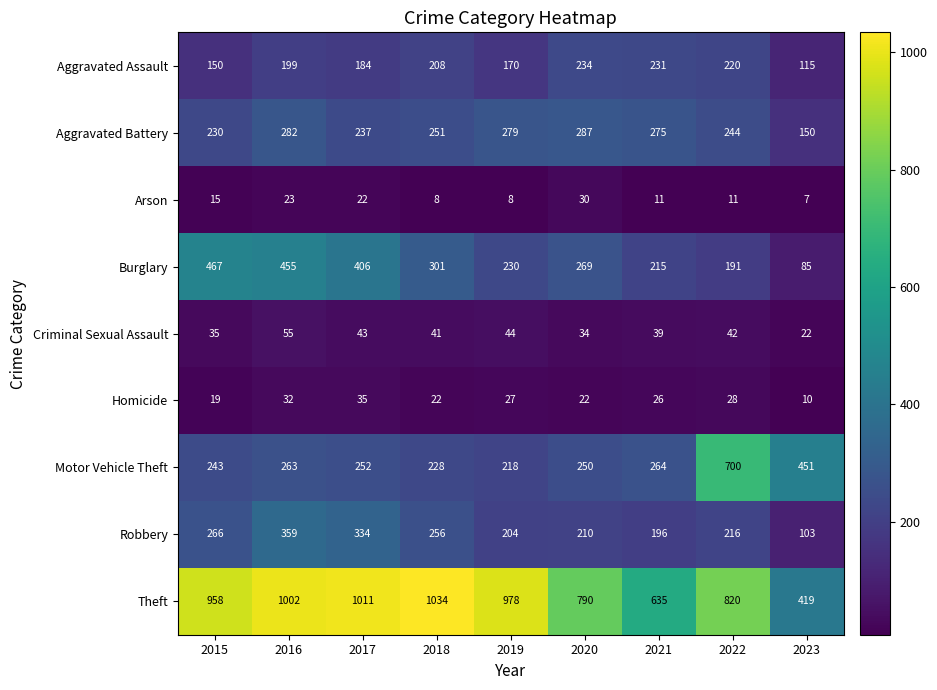

What is the sum of all Robbery values?

2144